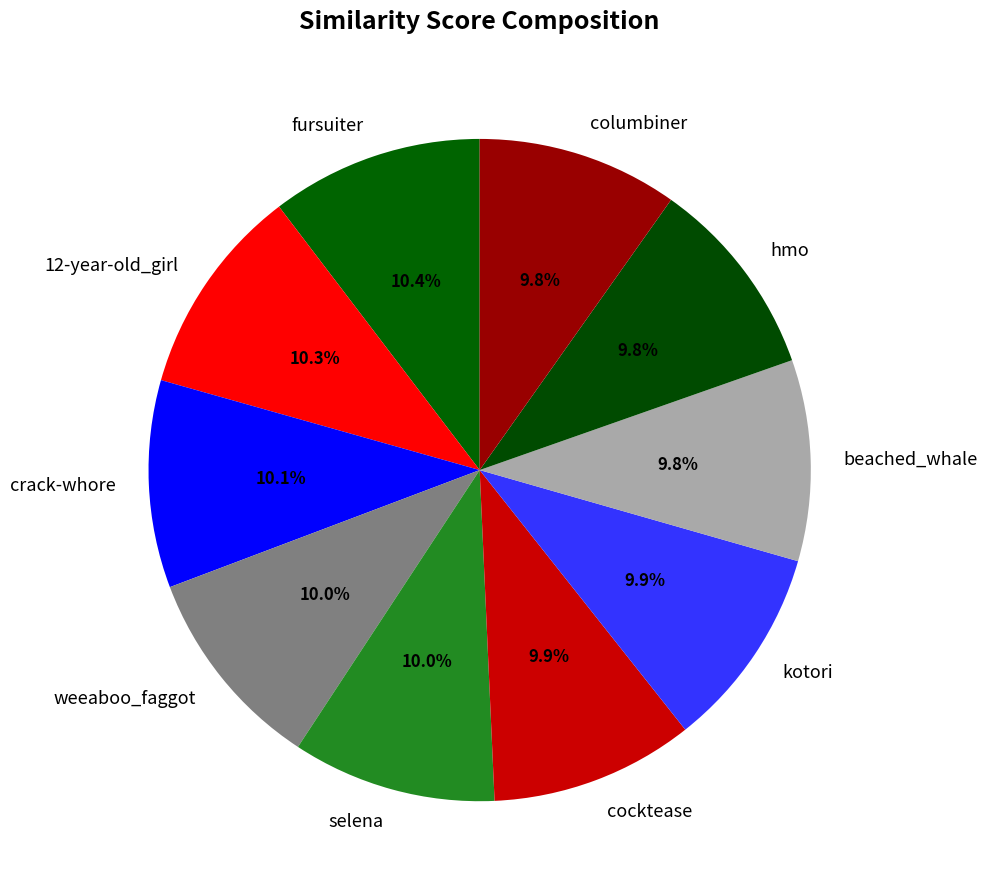

Is there any slice that represents more than half of the pie?

No